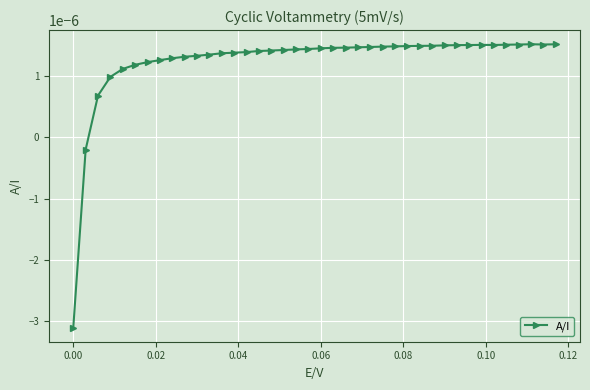

True or false: the data has more than 0 interior local peaks.

True